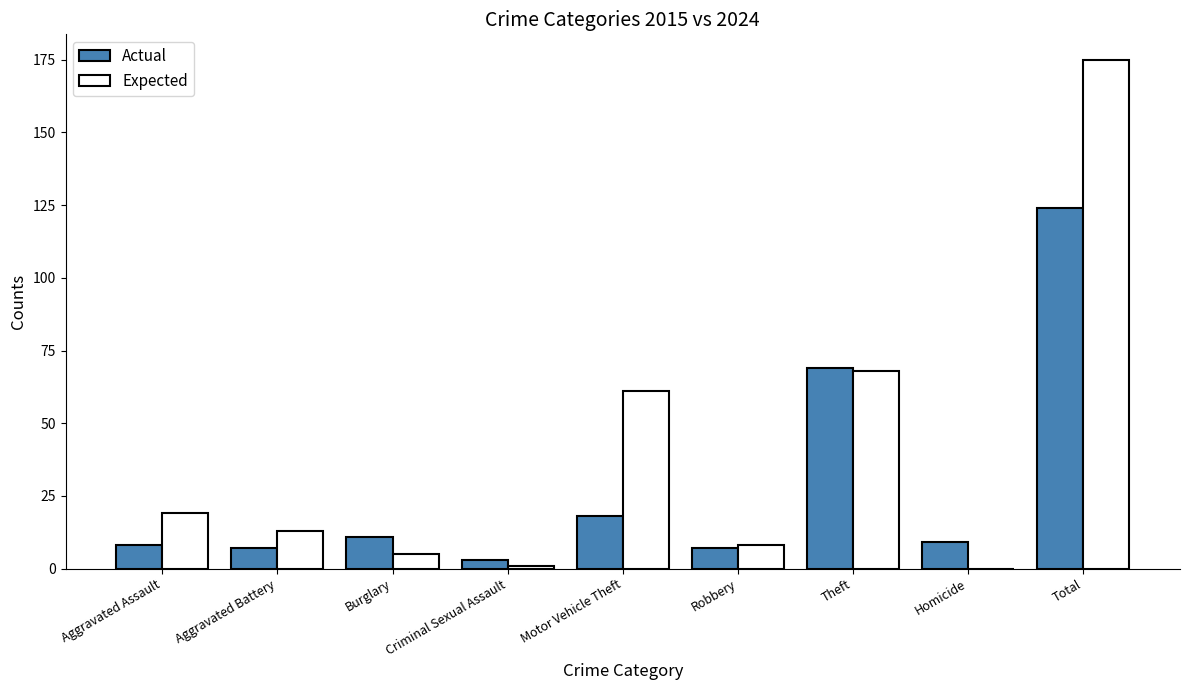

At which category is the sum across all series the highest?

Total